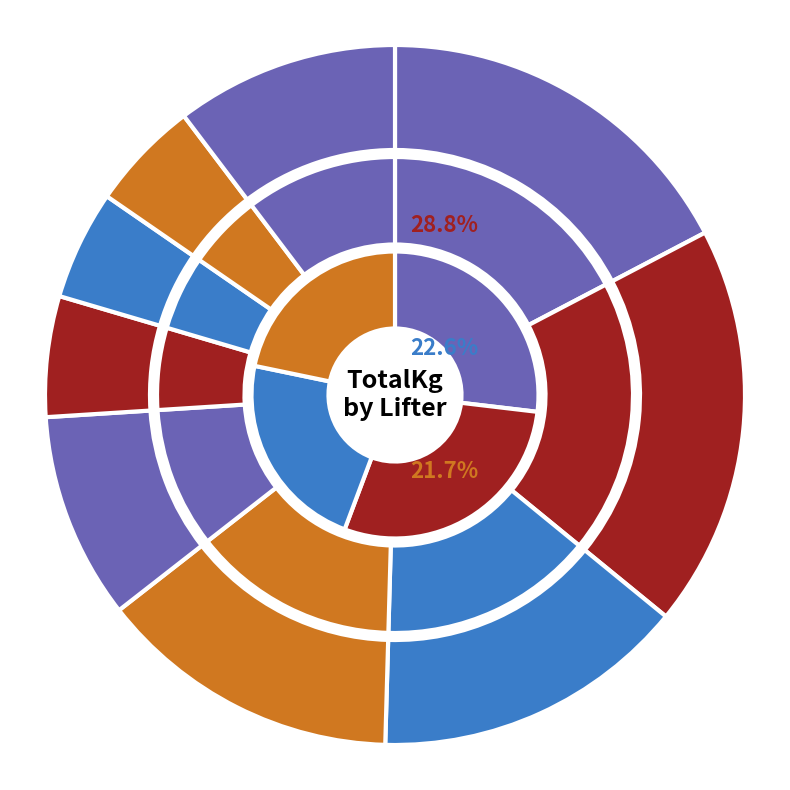

To the nearest percent, what is the difference between the largest and smallest slice percentages?

14%